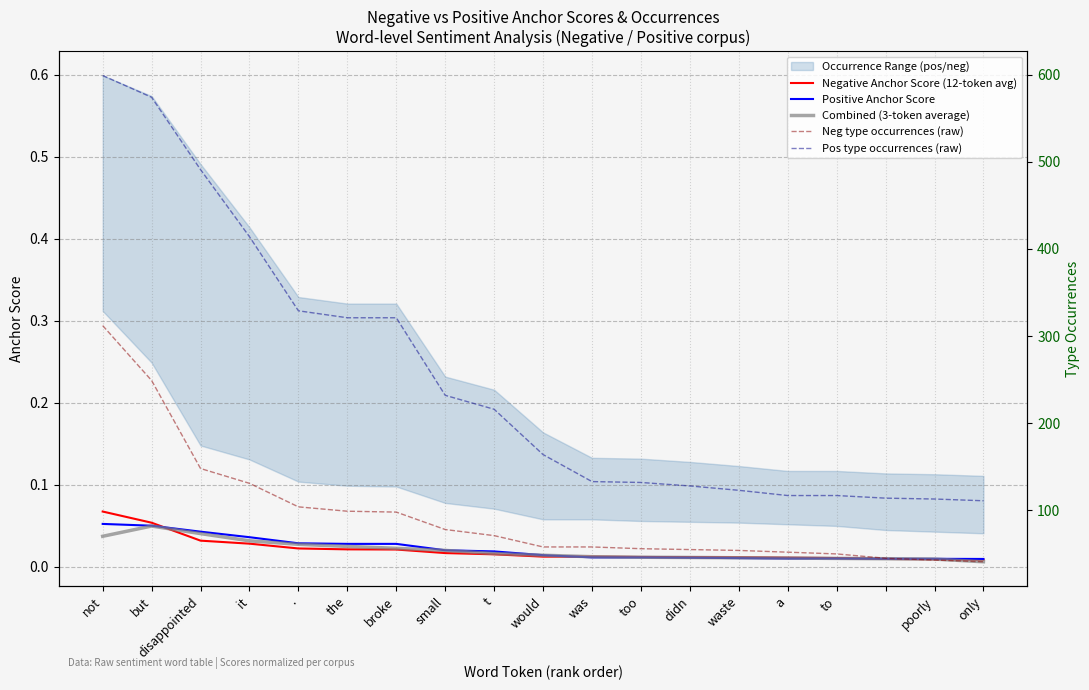

What position from the right is would?

10